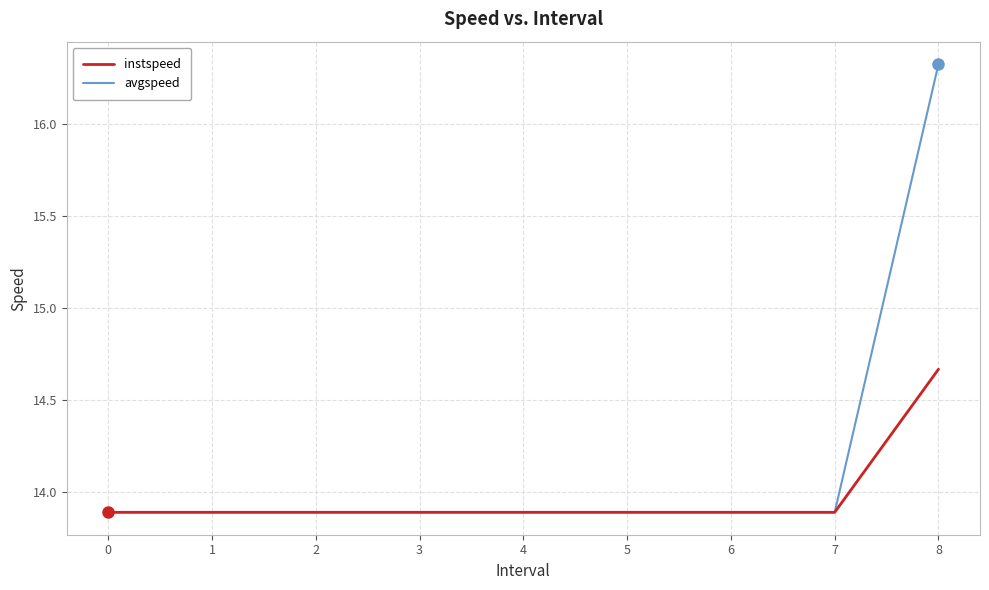

Which series has the largest range (max minus min)?

avgspeed